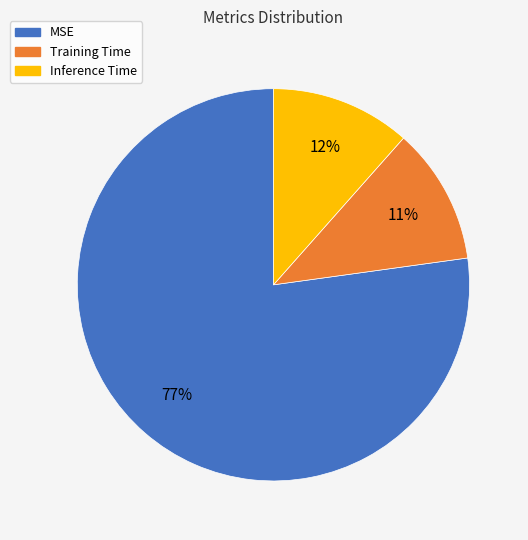

To the nearest percent, what portion does Training Time represent?

11%